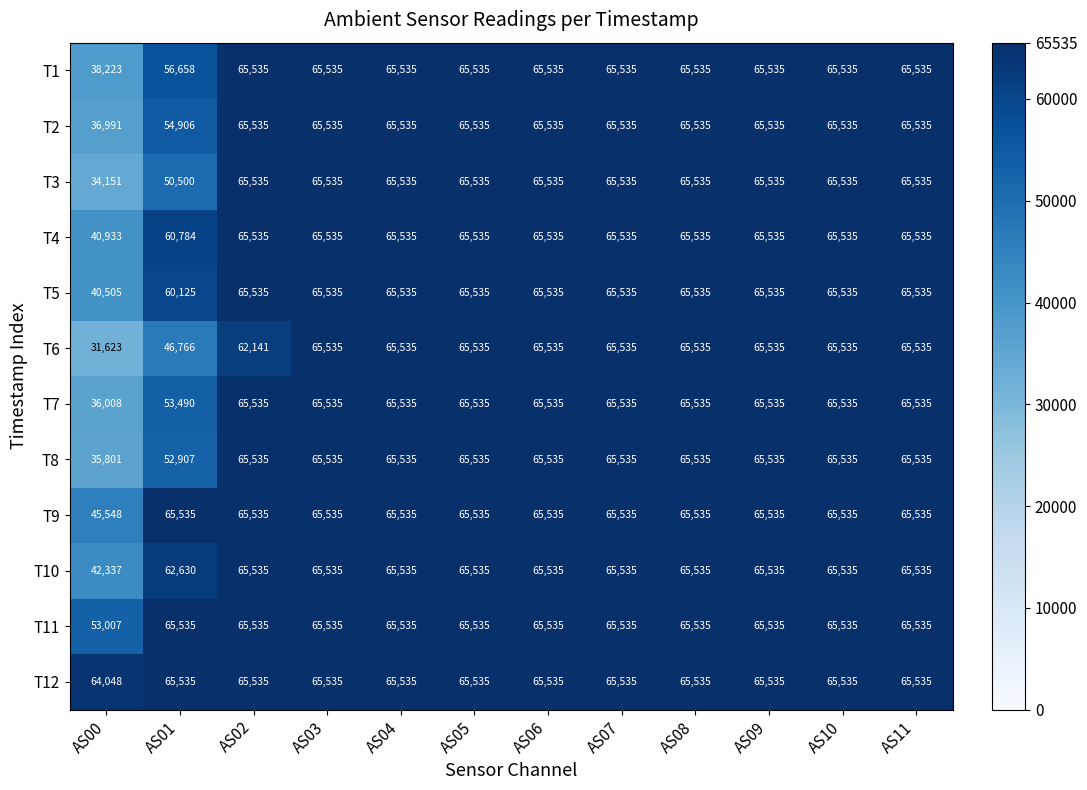

What is the minimum value shown in the chart?

31623